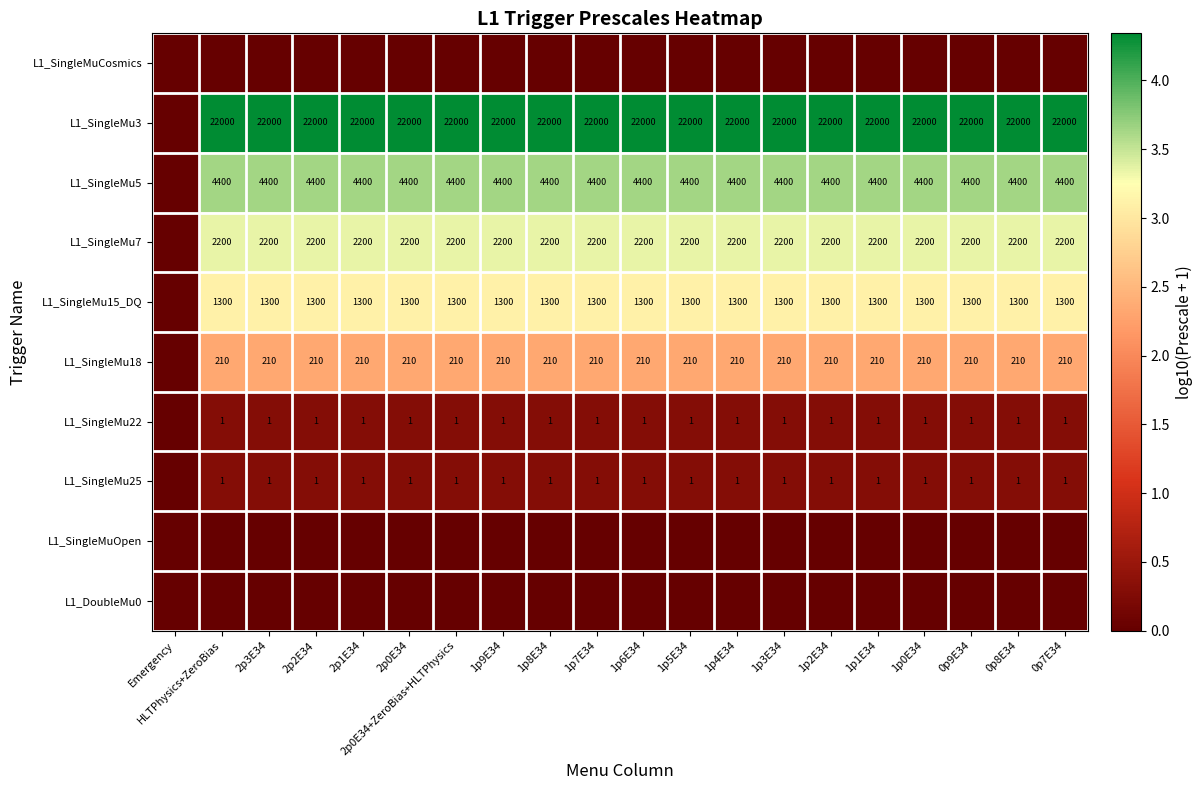

The value of L1_SingleMu25 at 0p7E34 is 2. True or false?

False